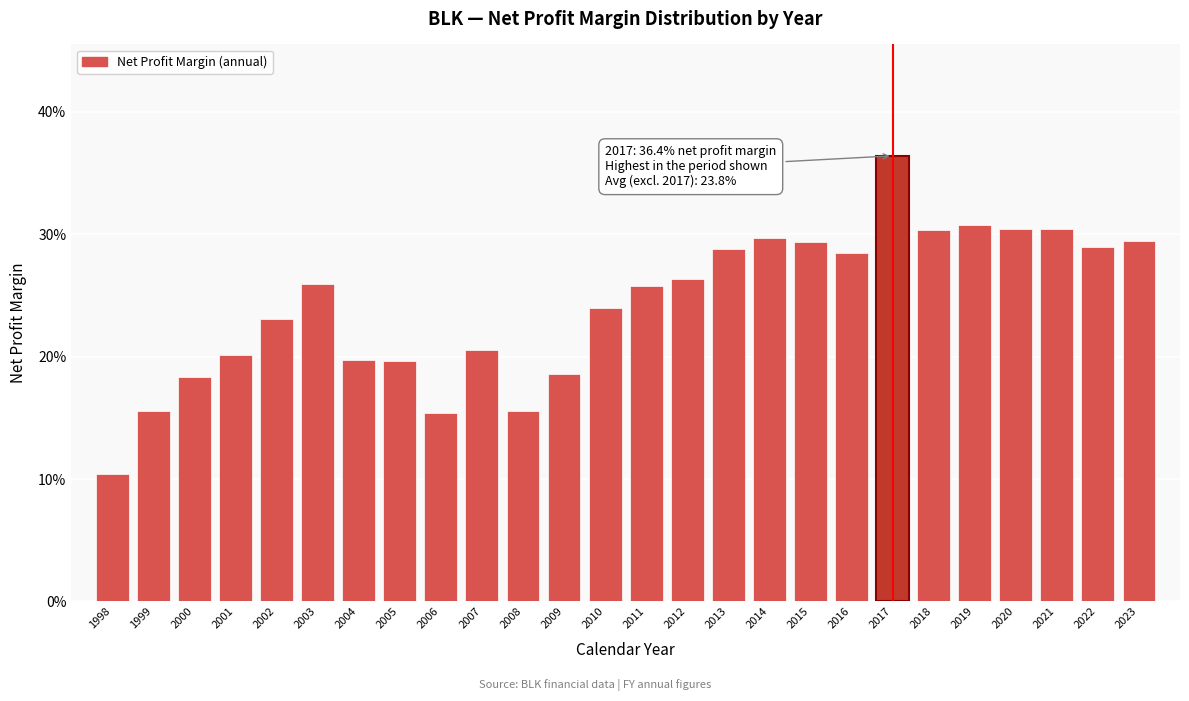

Does the chart contain any negative values?

No